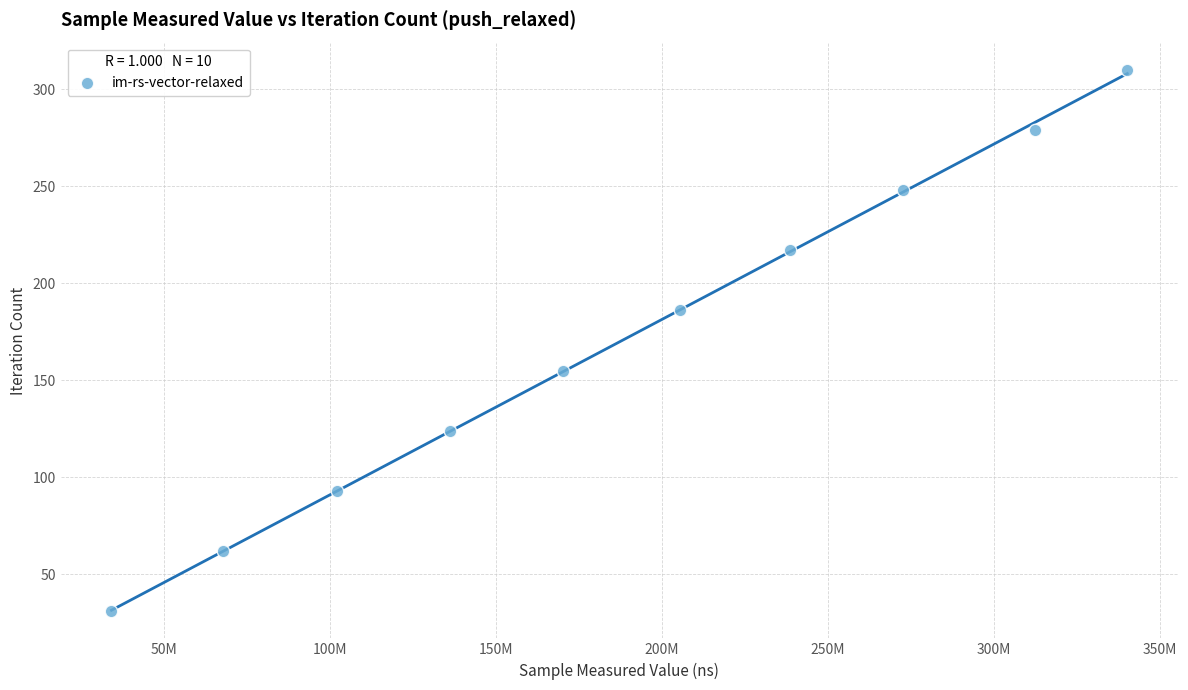

What is the average X value?

187972530